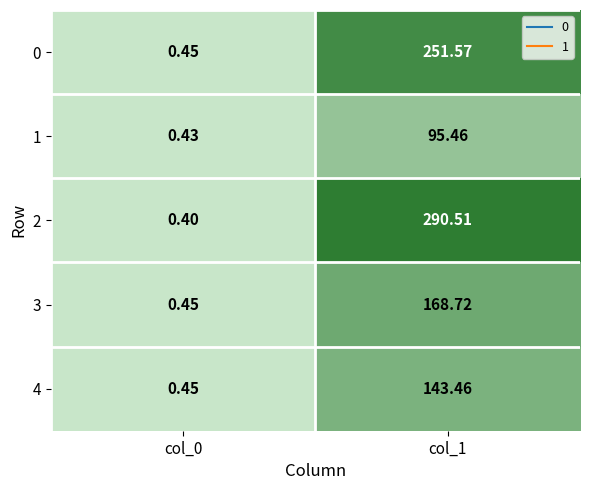

Which series has the largest range (max minus min)?

2